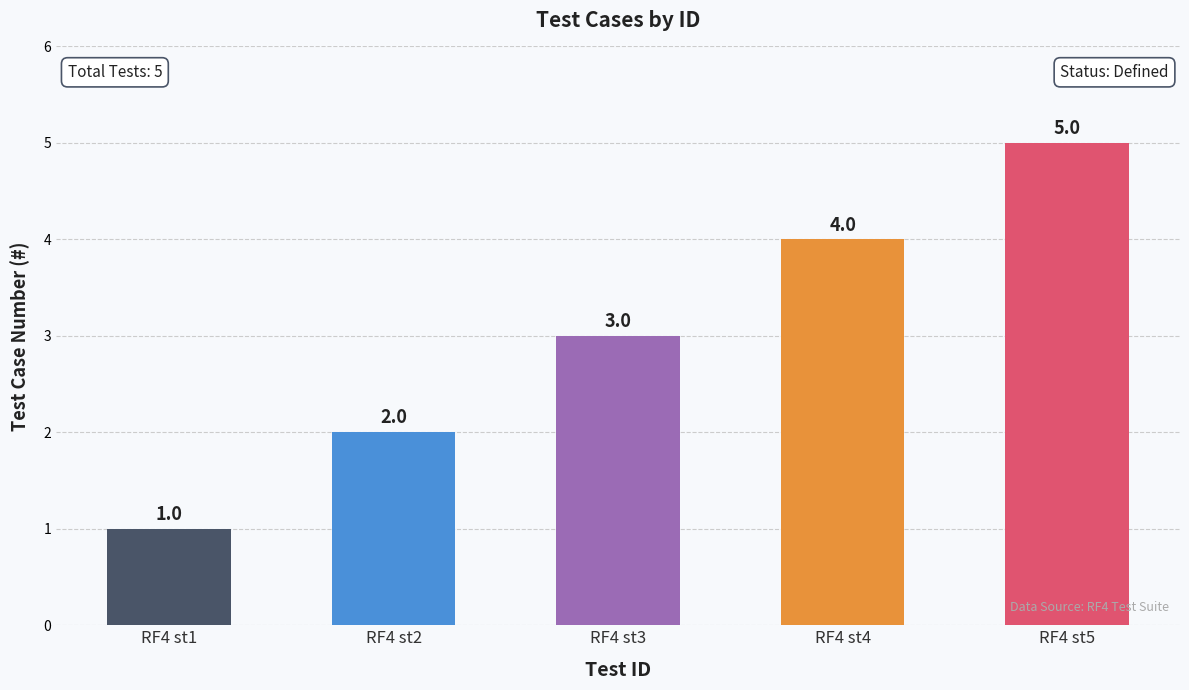

At which label is the value closest to 3?

RF4 st3